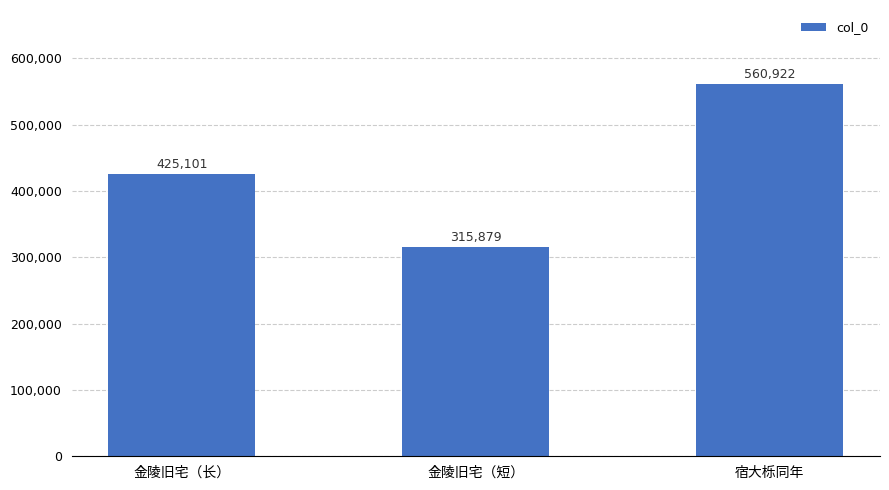

What is the difference between the maximum and minimum values?

245043